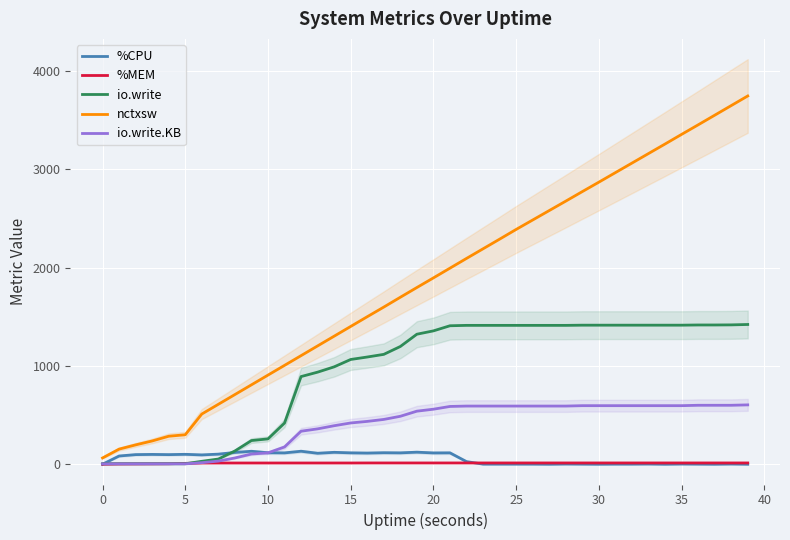

The value of %CPU at 18 is 115.9. True or false?

True